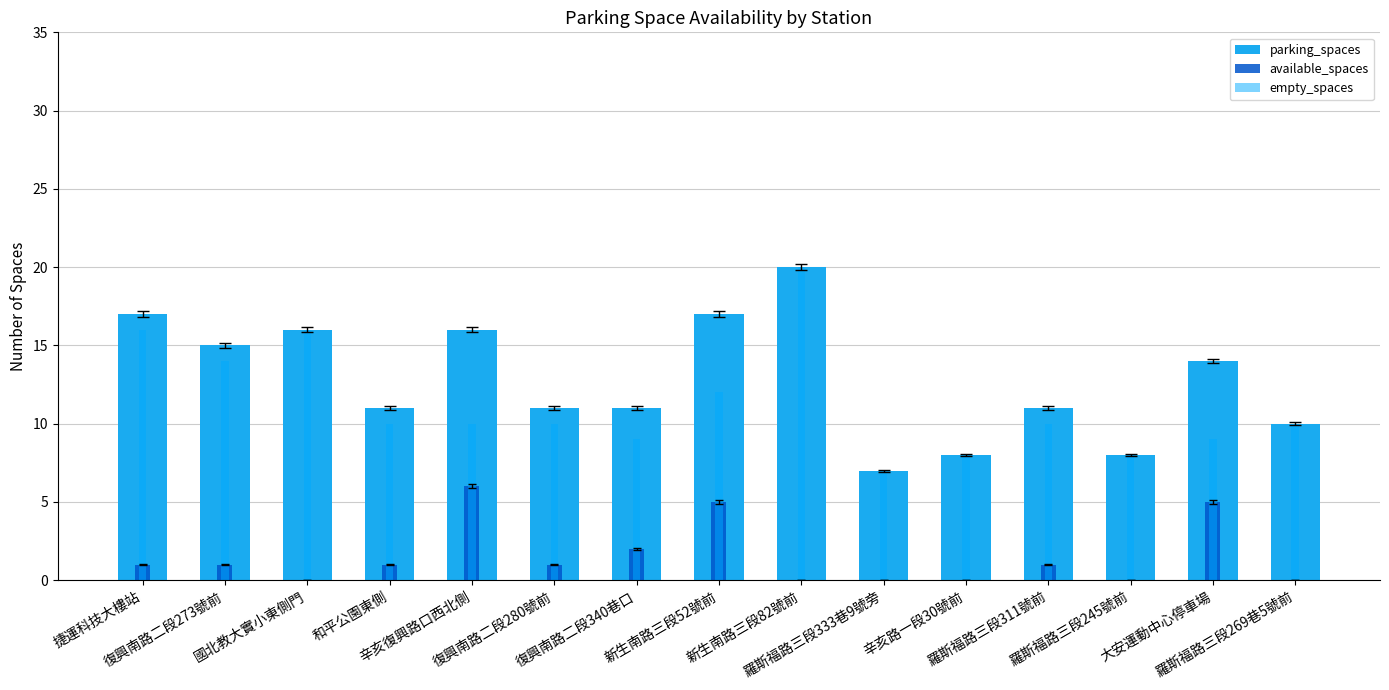

Where is available_spaces nearest to the value 3?

復興南路二段340巷口